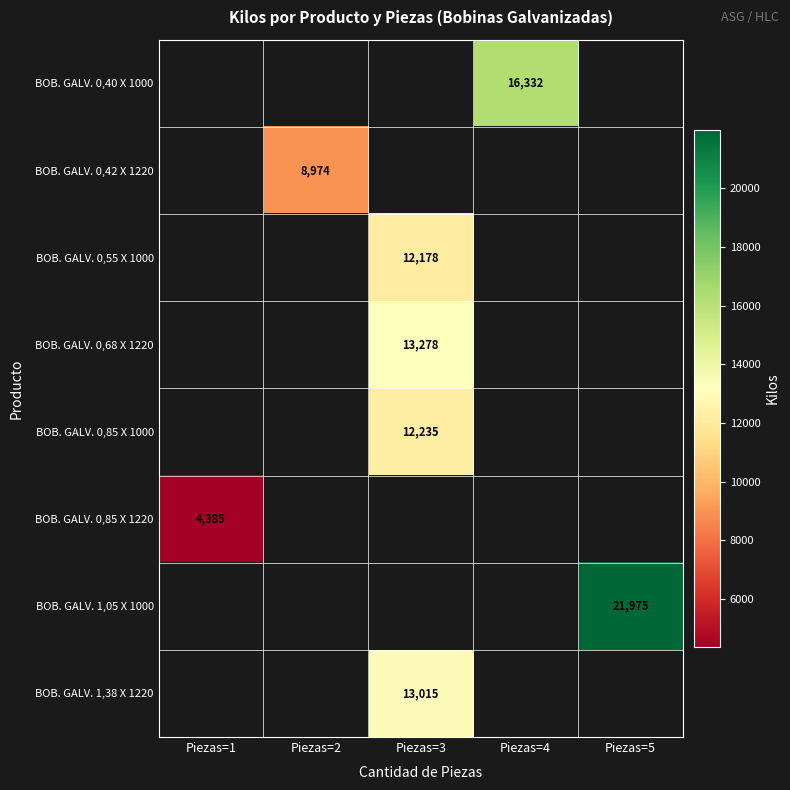

The value of BOB. GALV. 1,05 X 1000 at Piezas=5 is 21975.0. True or false?

True